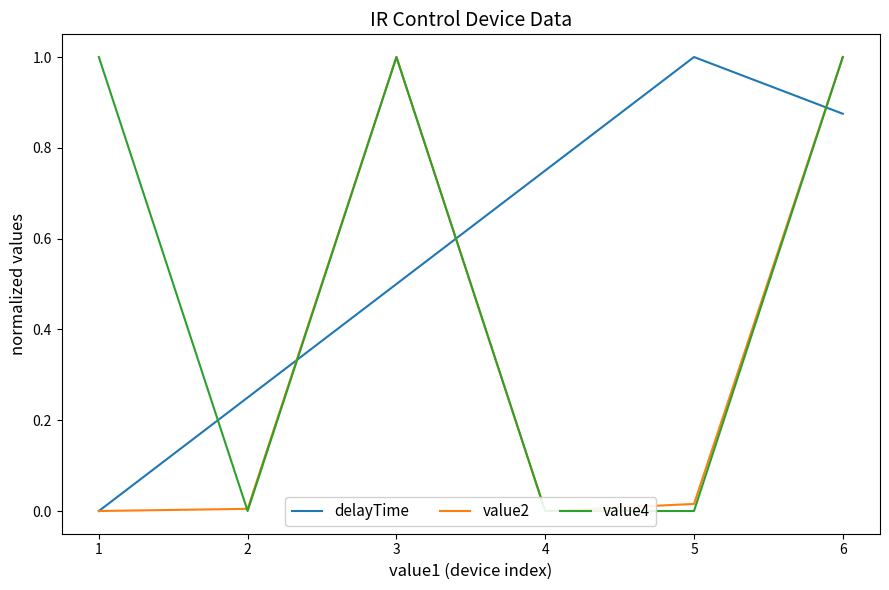

After their last crossing, which series has the higher values: value2 or delayTime?

value2